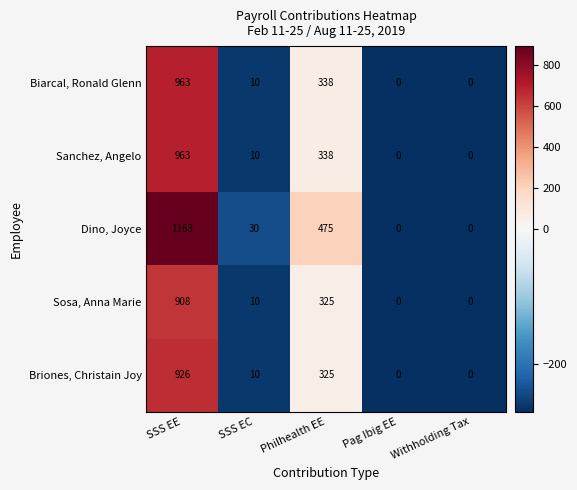

How many data points in Biarcal, Ronald Glenn are less than 10?

2